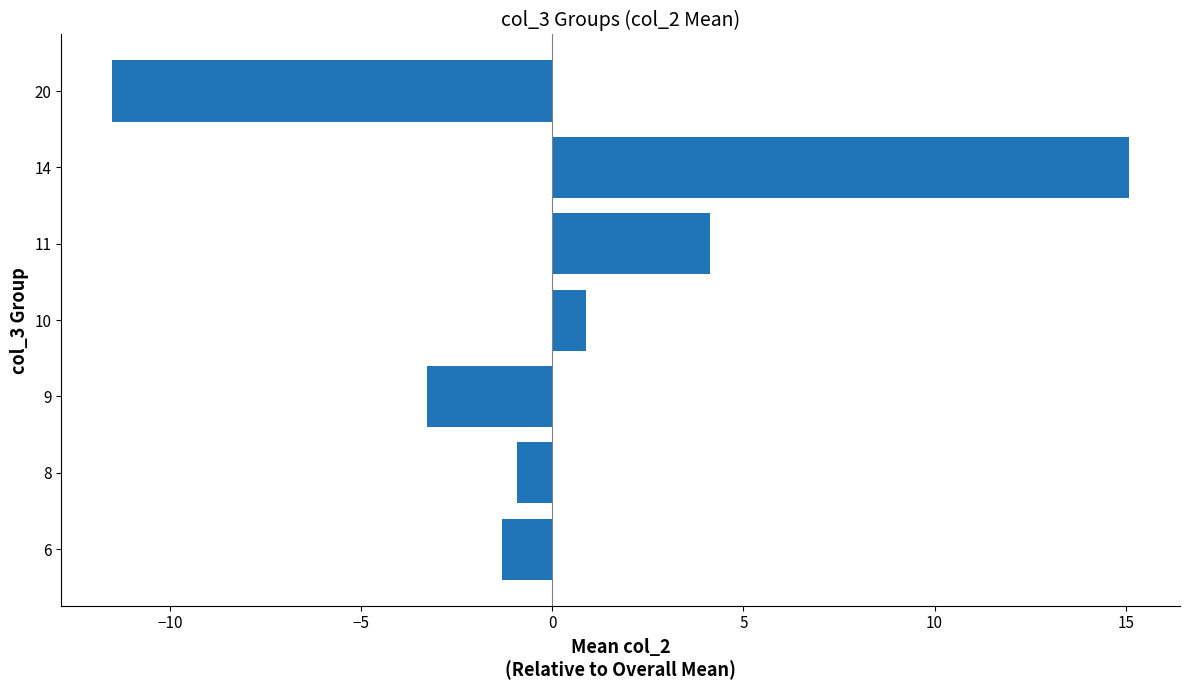

What is the difference between the second highest and second lowest values?

7.4